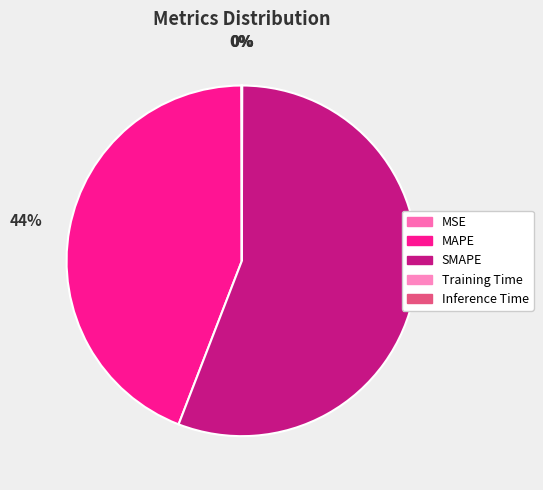

How many slices are in this pie chart?

5